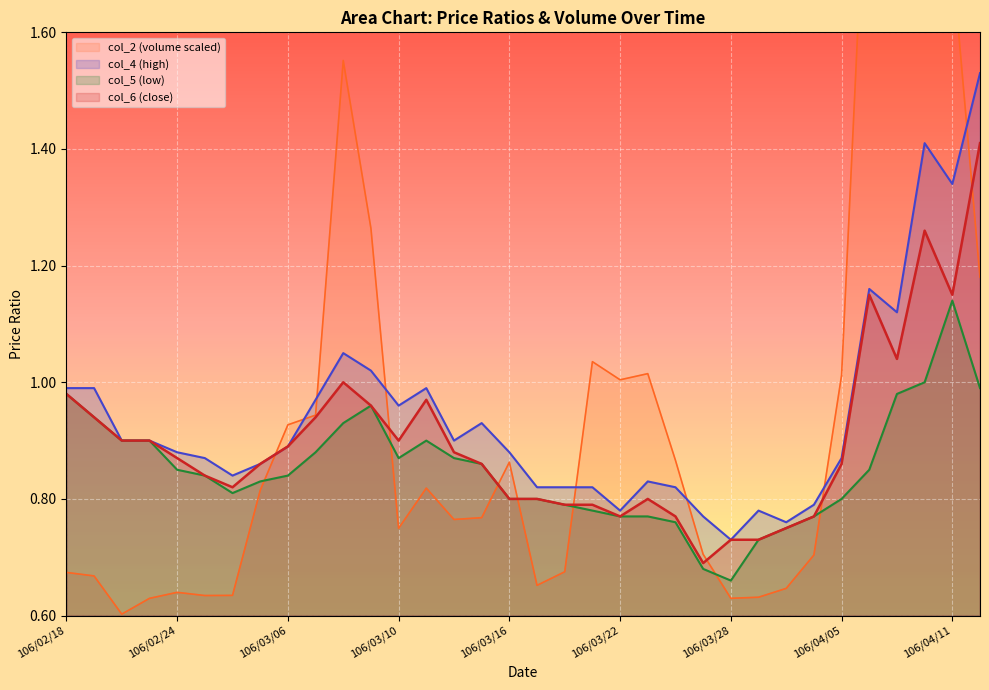

True or false: col_5 (low) and col_4 (high) intersect in this chart.

False